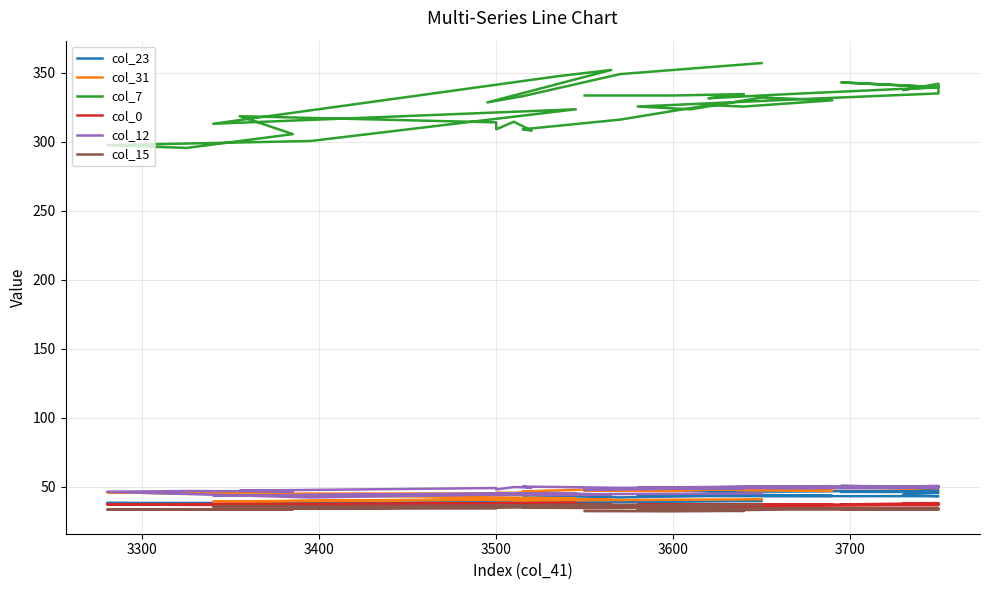

Is this an area chart (filled region under the line)?

No